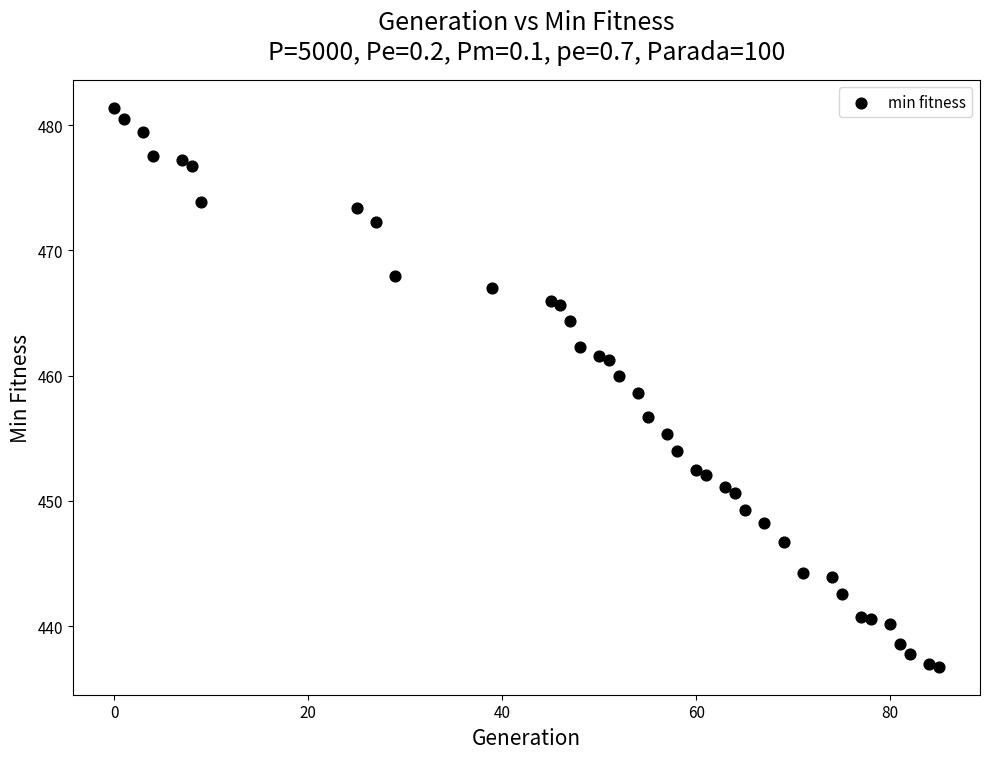

What is the range of Y values (max minus min)?

44.6